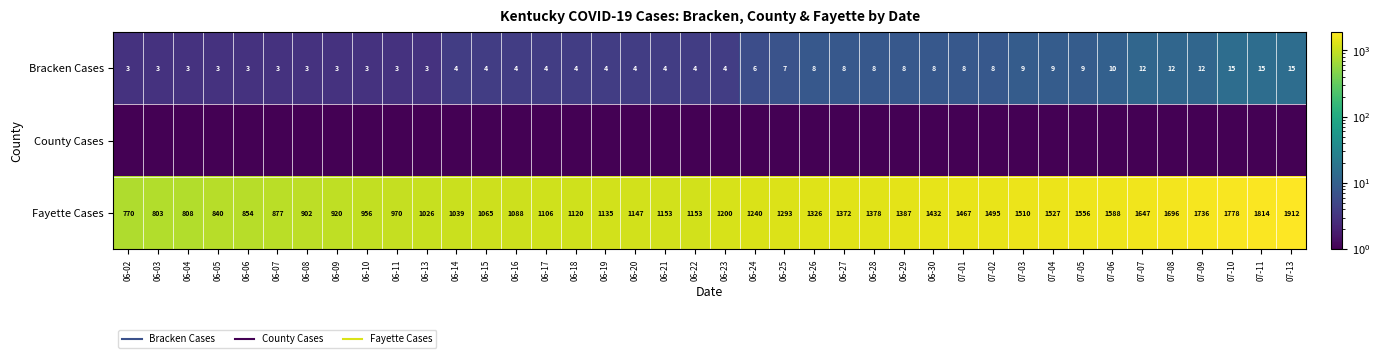

At which category is the sum across all series the highest?

07-13